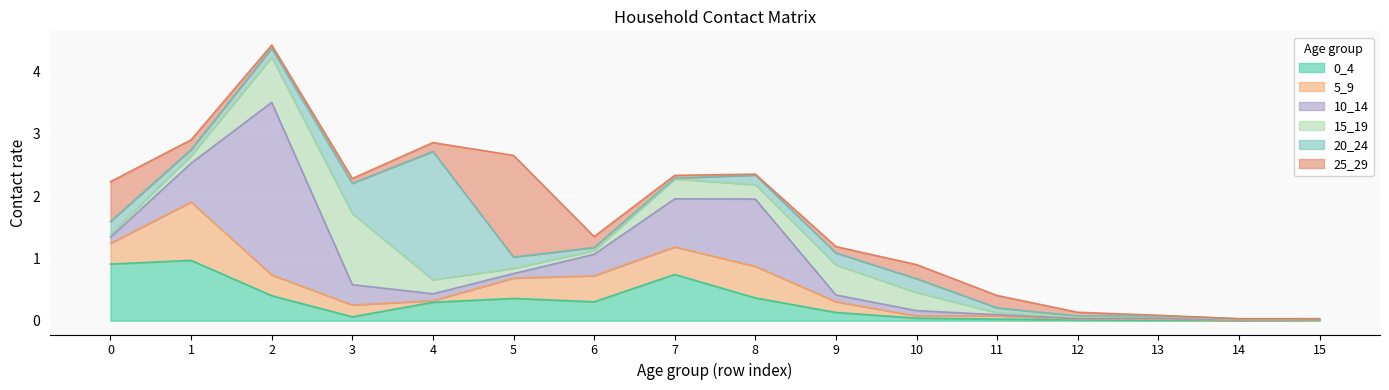

Which series has the largest range (max minus min)?

10_14